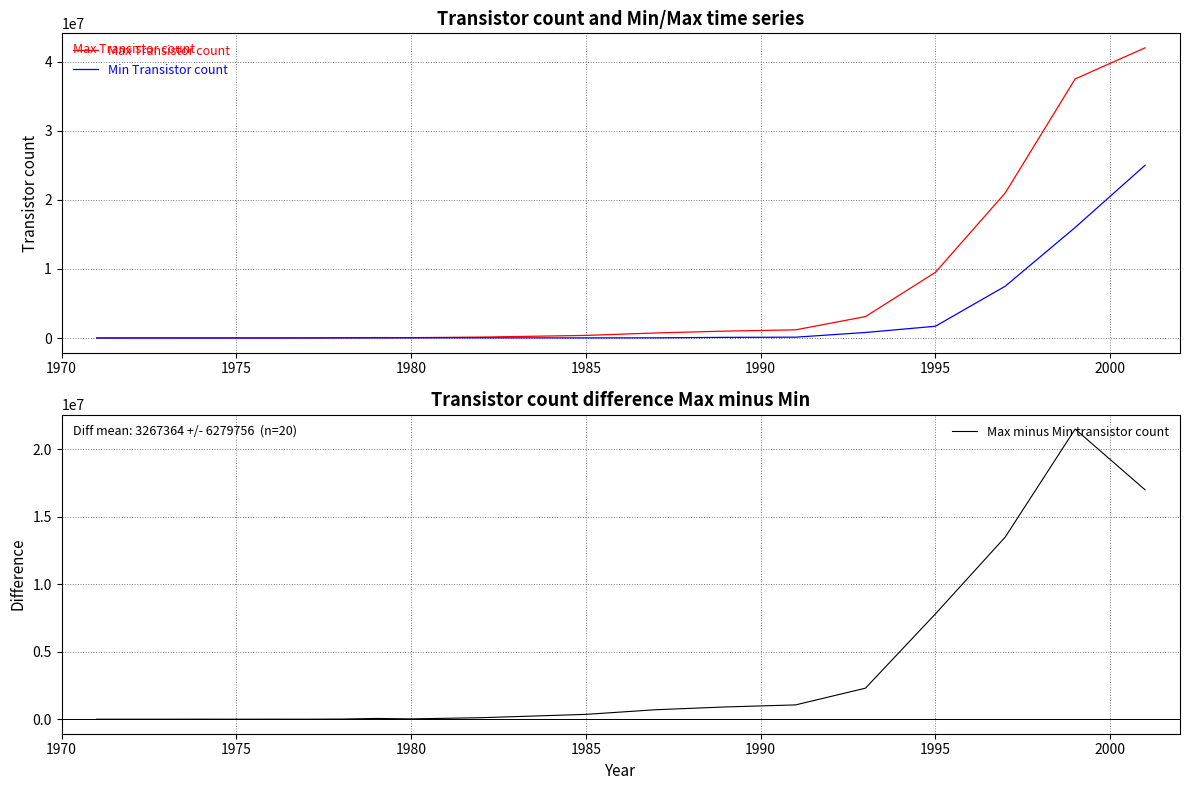

At how many categories does at least one series exceed 41760499?

1